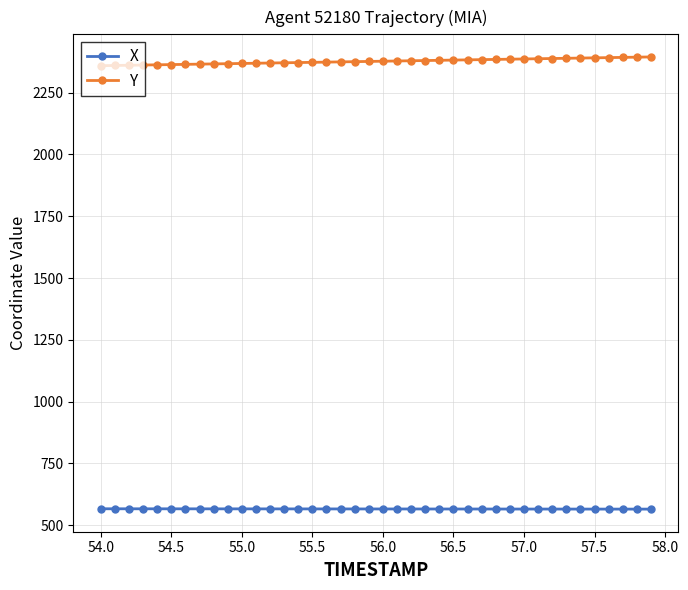

Which series has the largest total across all categories?

Y